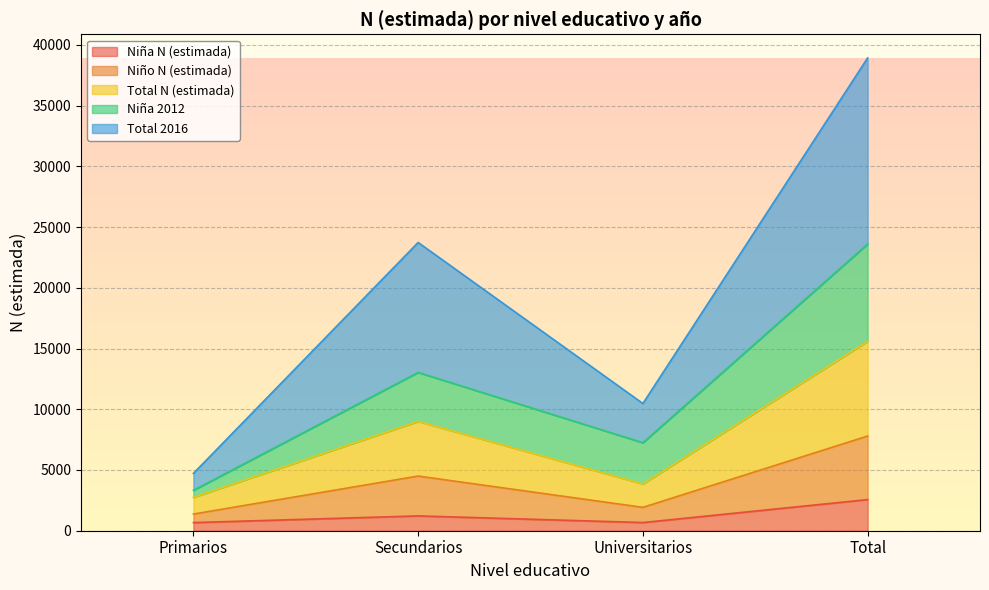

What position from the left is Primarios?

1